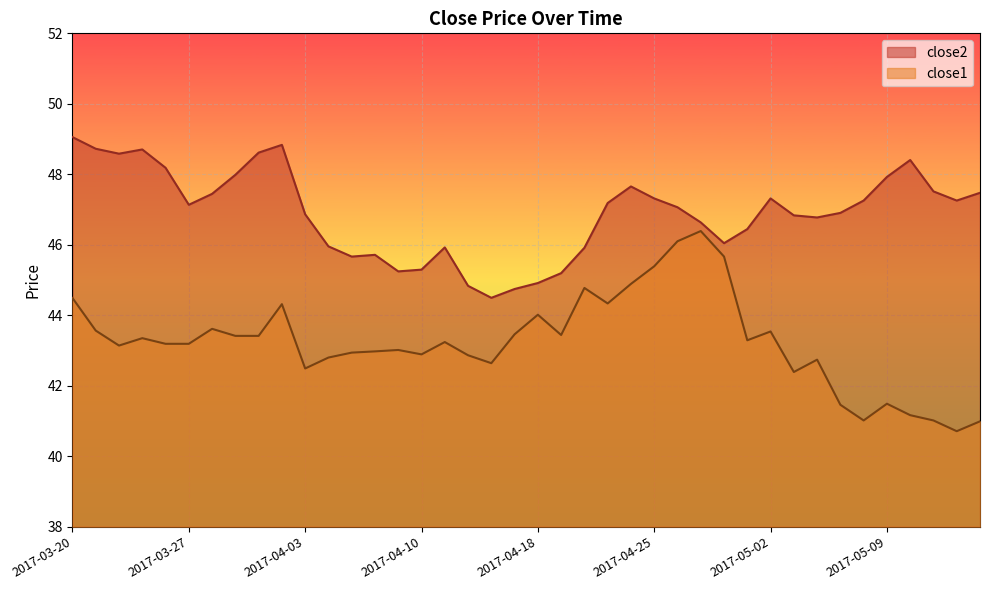

Which series has the largest total across all categories?

close2